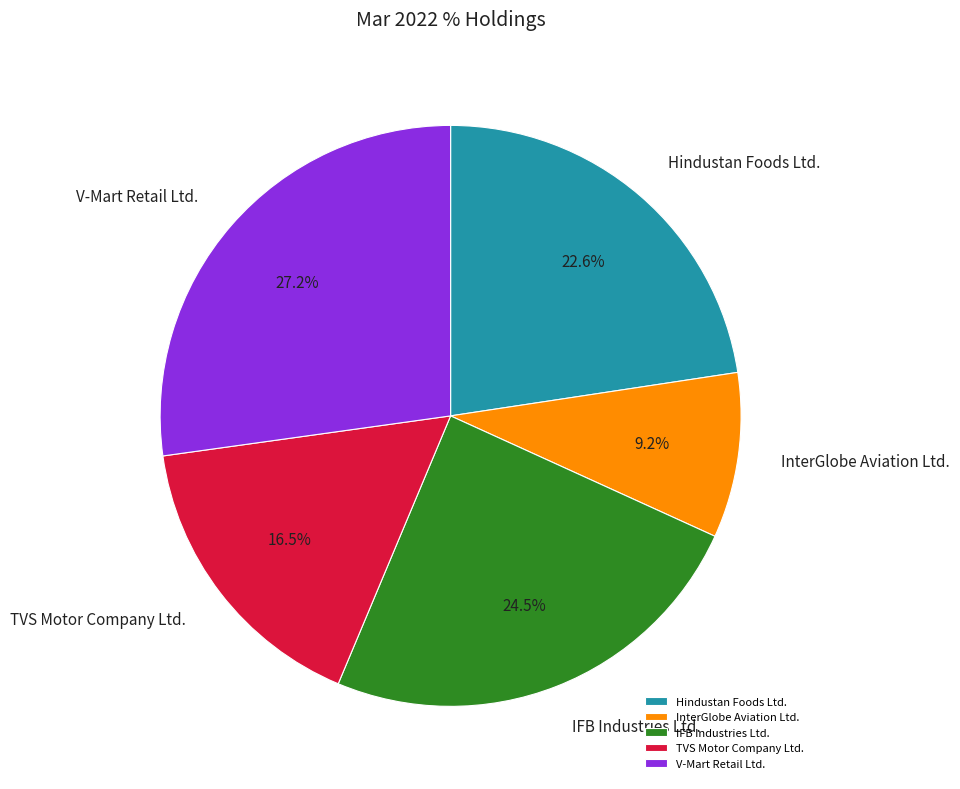

Combined, what portion of the pie is IFB Industries Ltd. and Hindustan Foods Ltd.?

47.1%